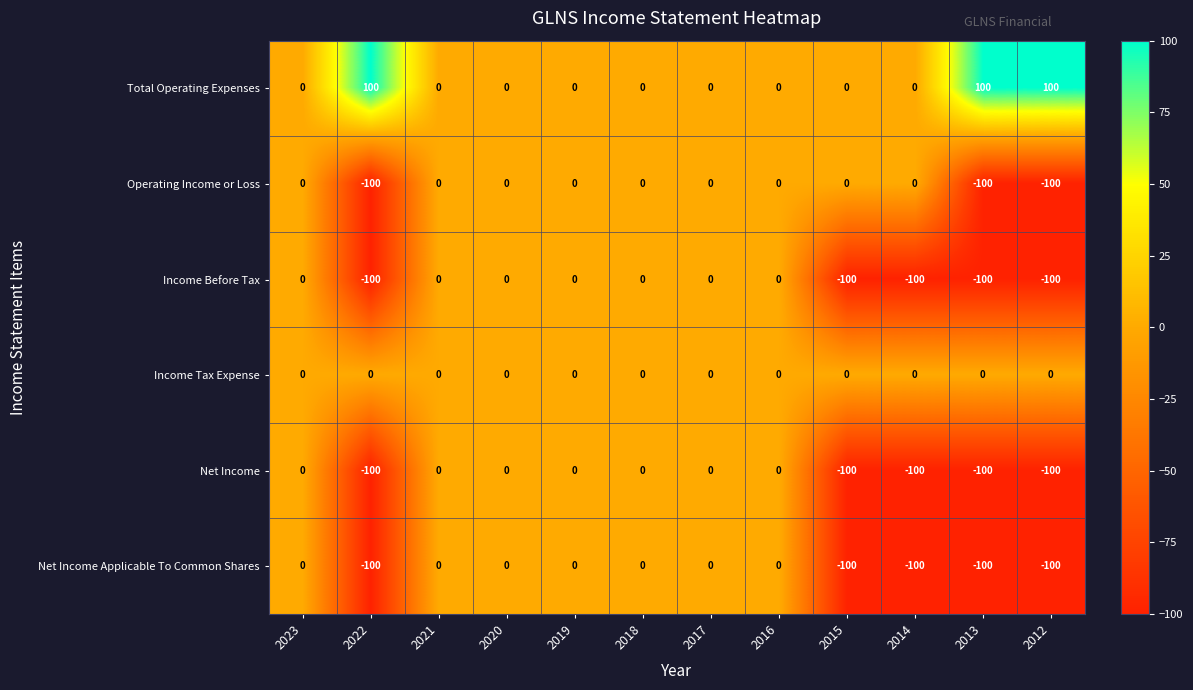

The Net Income series shows 0 at 2019. True or false?

True